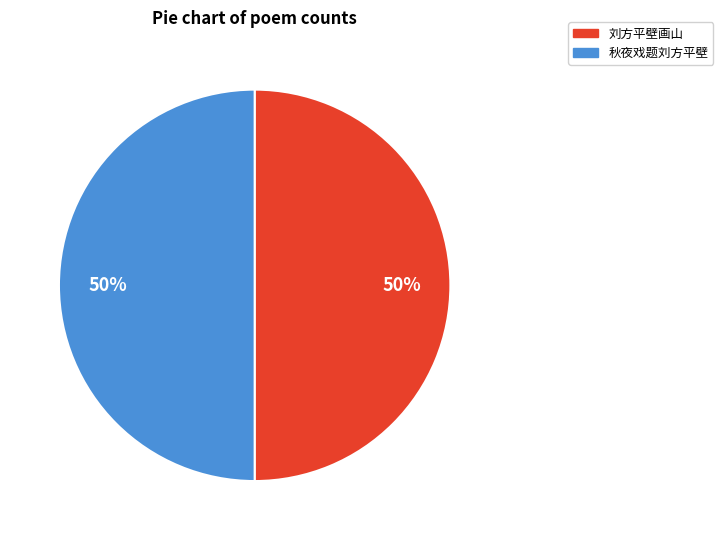

To the nearest percent, what is the combined percentage of 秋夜戏题刘方平壁 and 刘方平壁画山?

100%